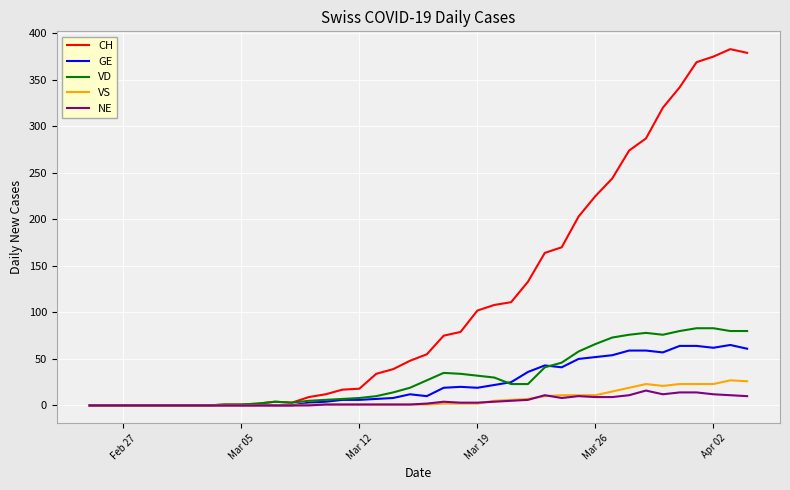

What is the maximum value for VS?

27